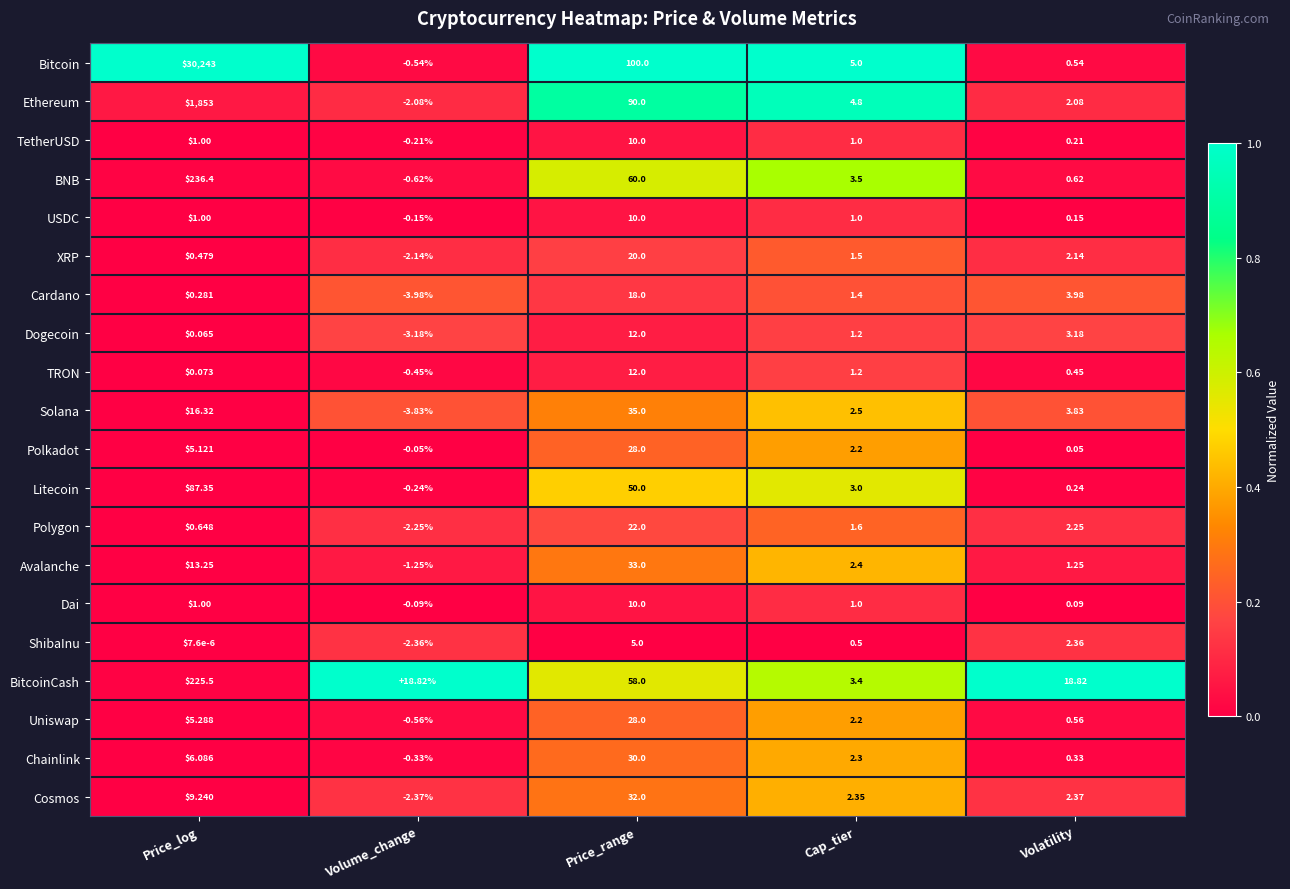

Which category has the highest value across all series?

Price_log